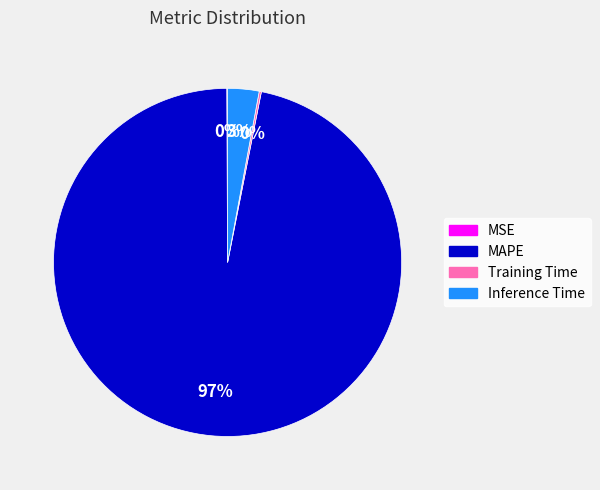

Does MAPE account for over 50% of the chart?

Yes